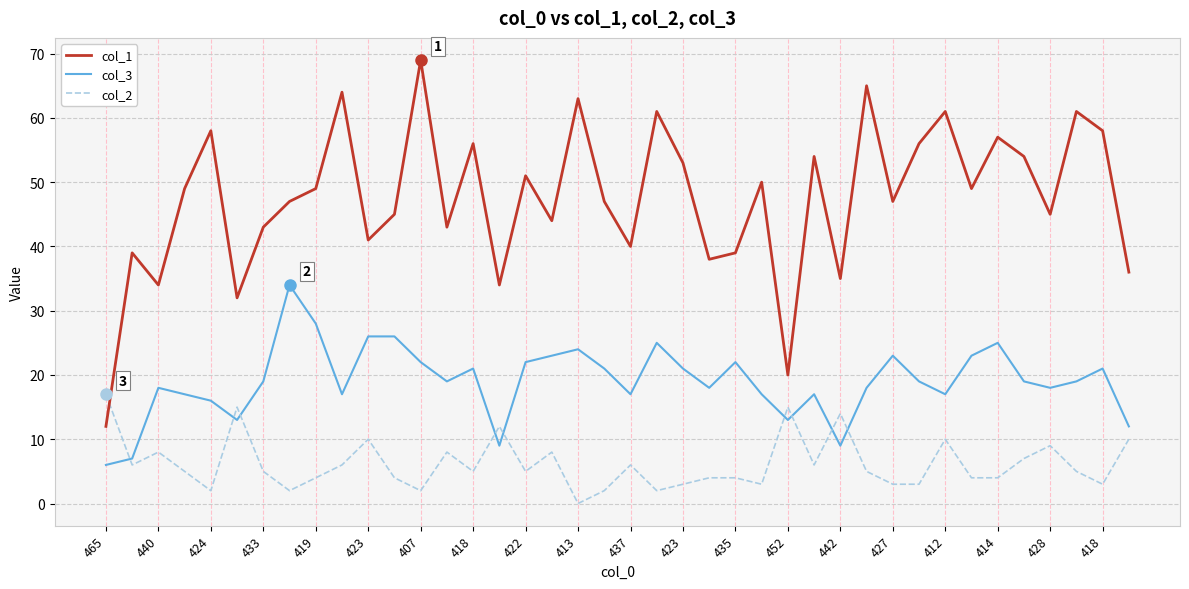

What is the sum of all col_2 values?

246